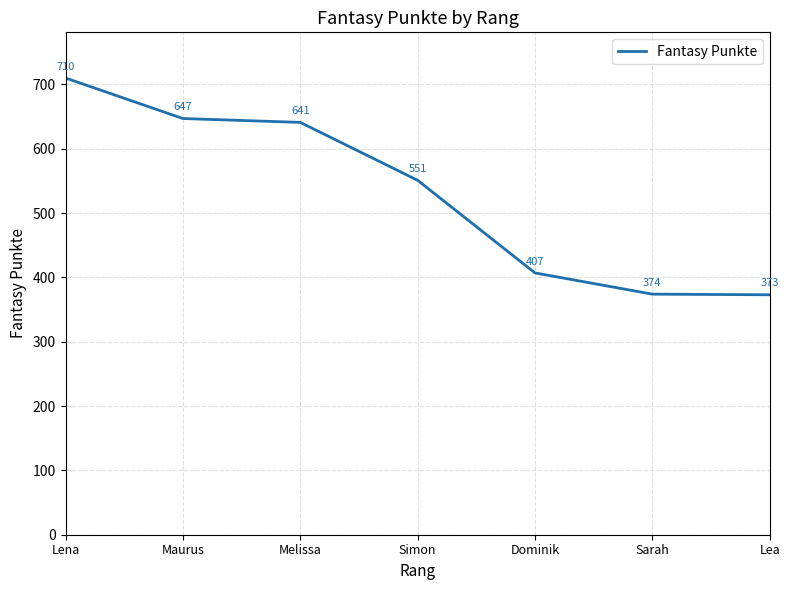

How many lines are shown in the chart?

1